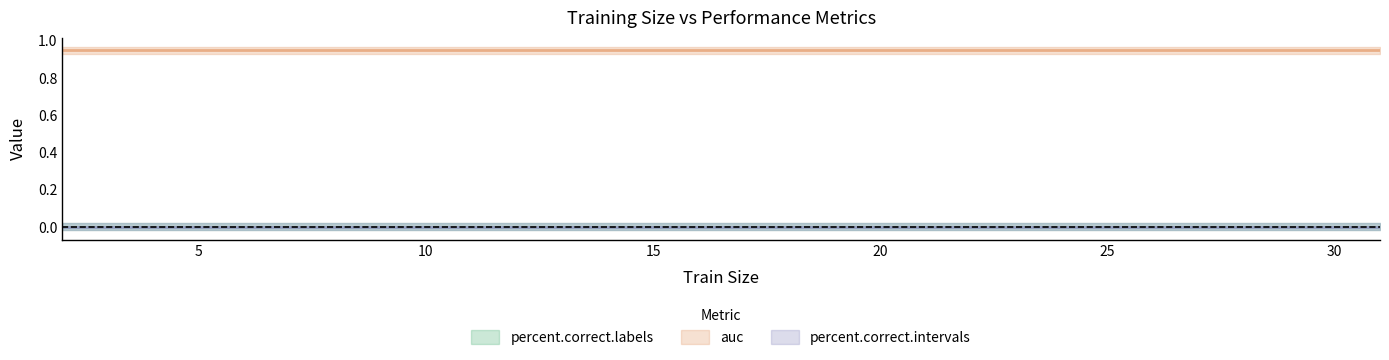

Which series has the largest range (max minus min)?

percent.correct.labels